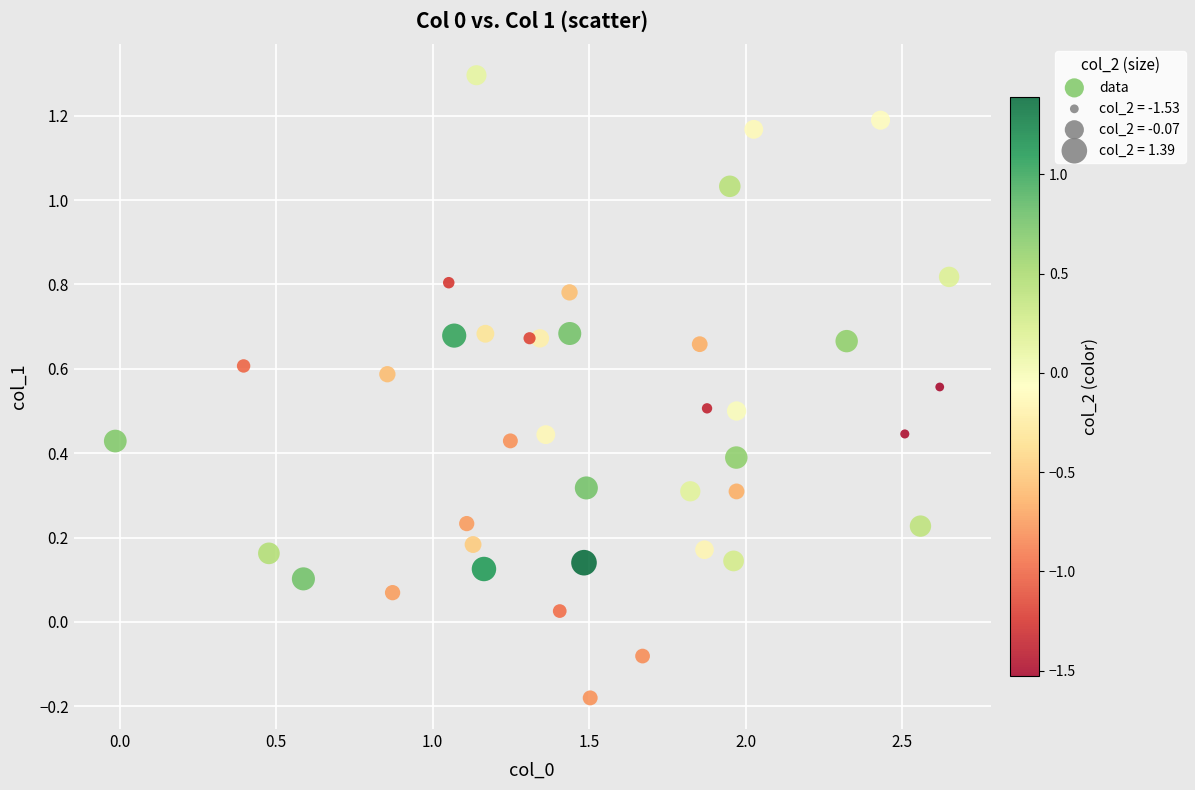

What is the range of X values (max minus min)?

2.7